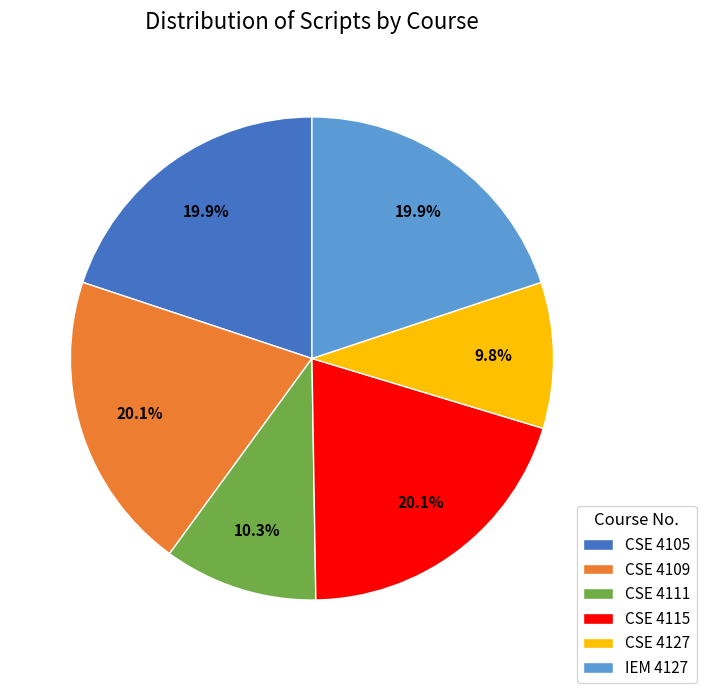

What percentage is the CSE 4109 slice, to the nearest percent?

20%